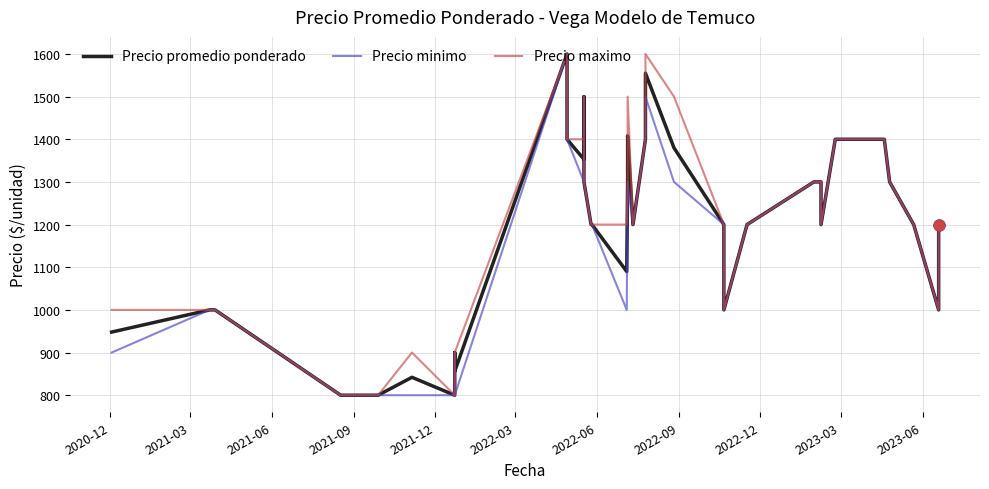

At how many categories does at least one series exceed 825?

37